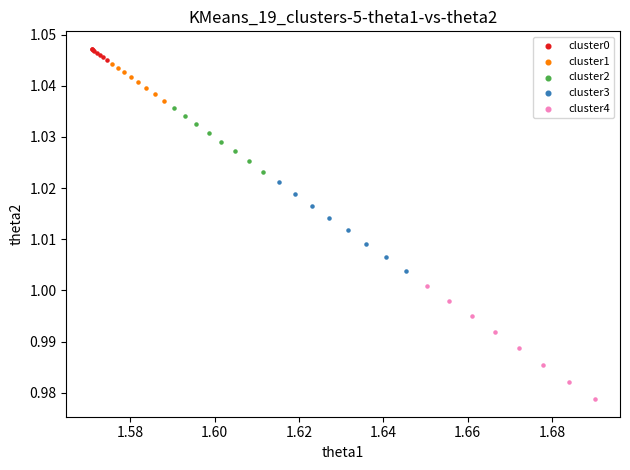

Which series contains the lowest Y value?

cluster4